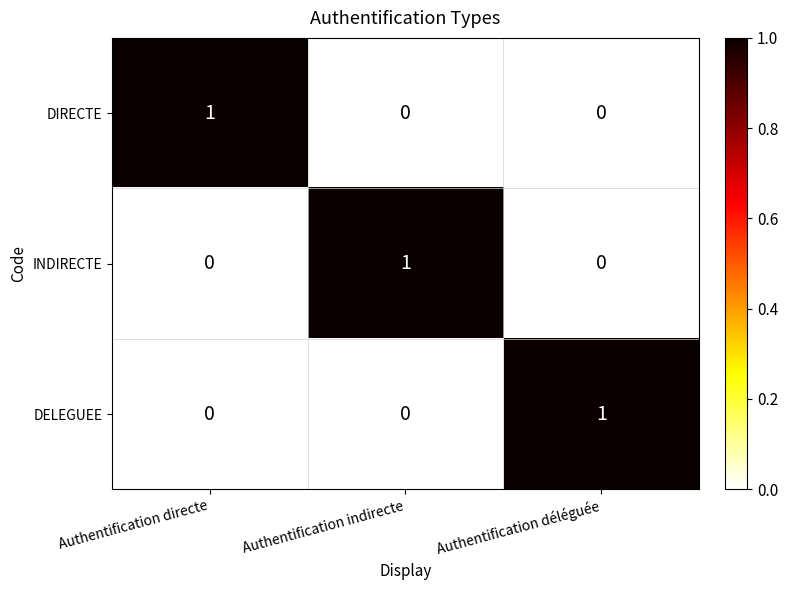

At how many categories does at least one series exceed 0?

3